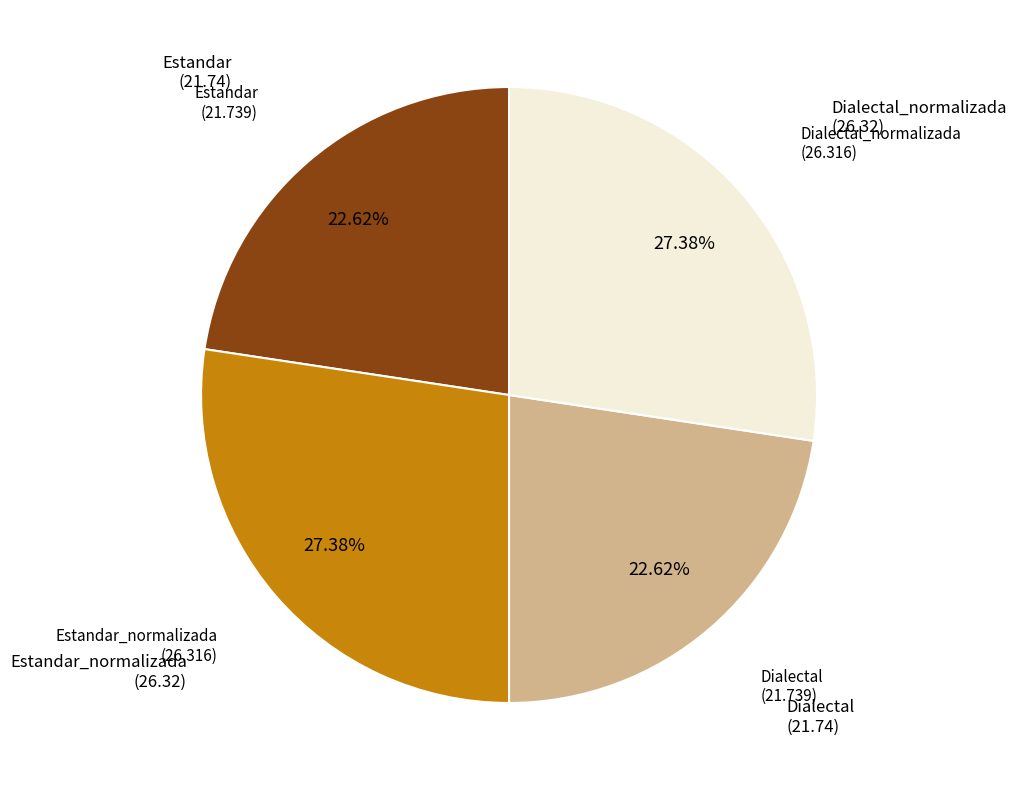

Is there a majority slice in this chart?

No